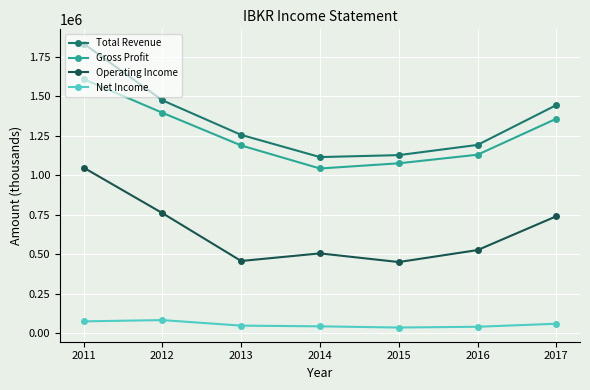

What is the sum of all Net Income values?

393300